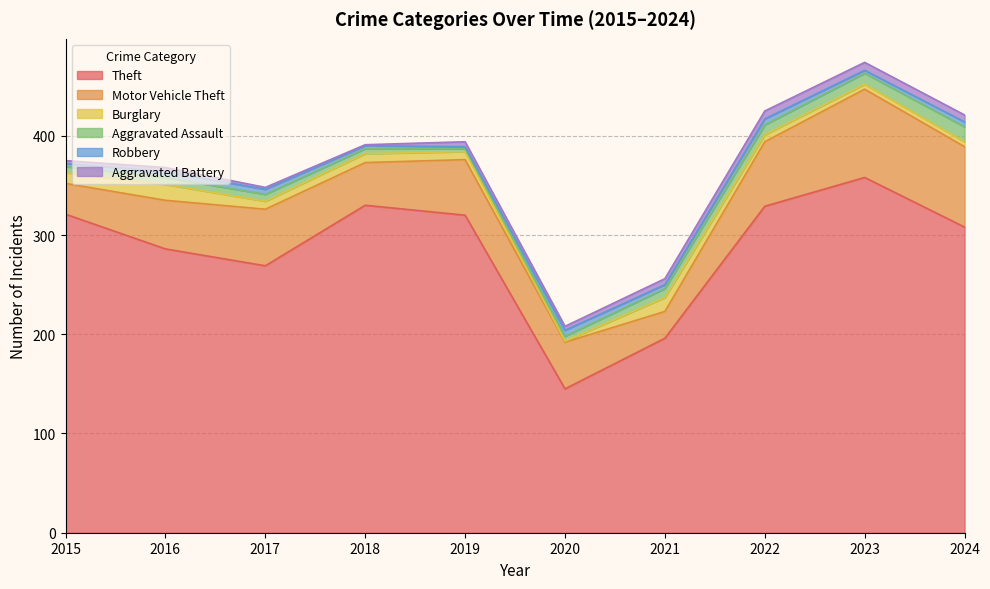

Which label corresponds to the smallest value in the chart?

2020